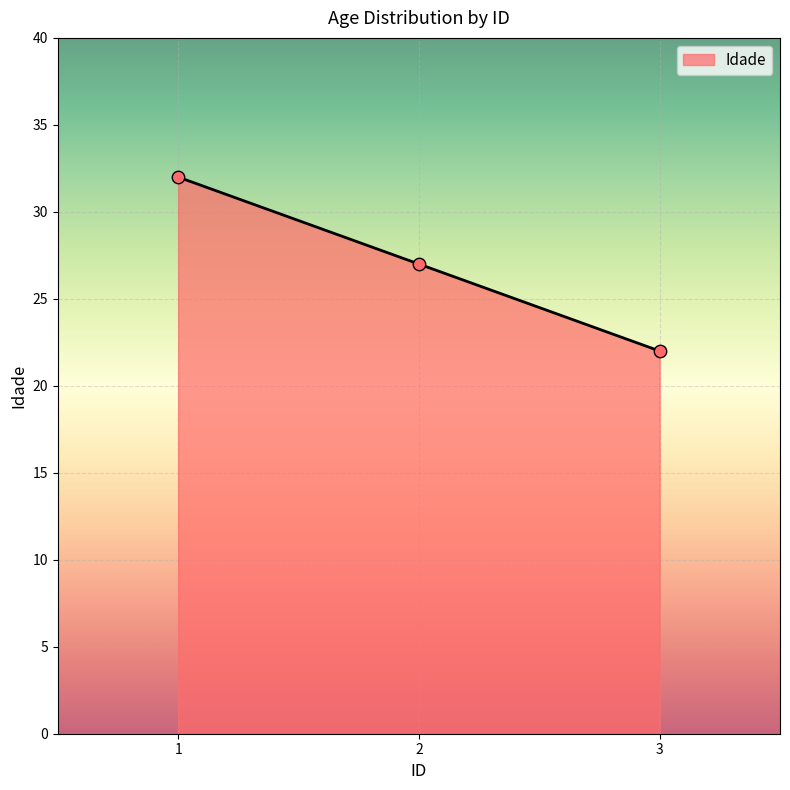

What is the change in value from 1 to 2?

-5